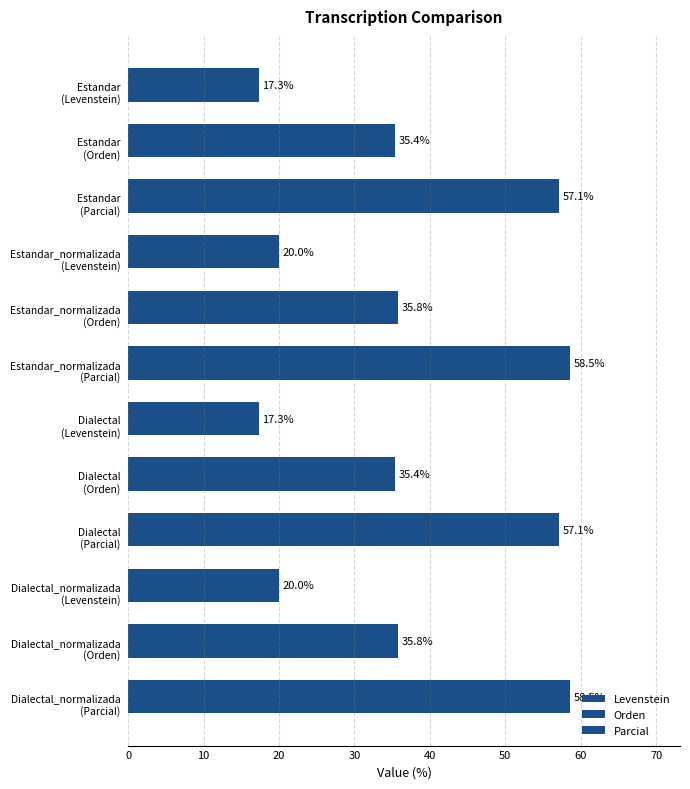

What is the minimum value shown in the chart?

17.3